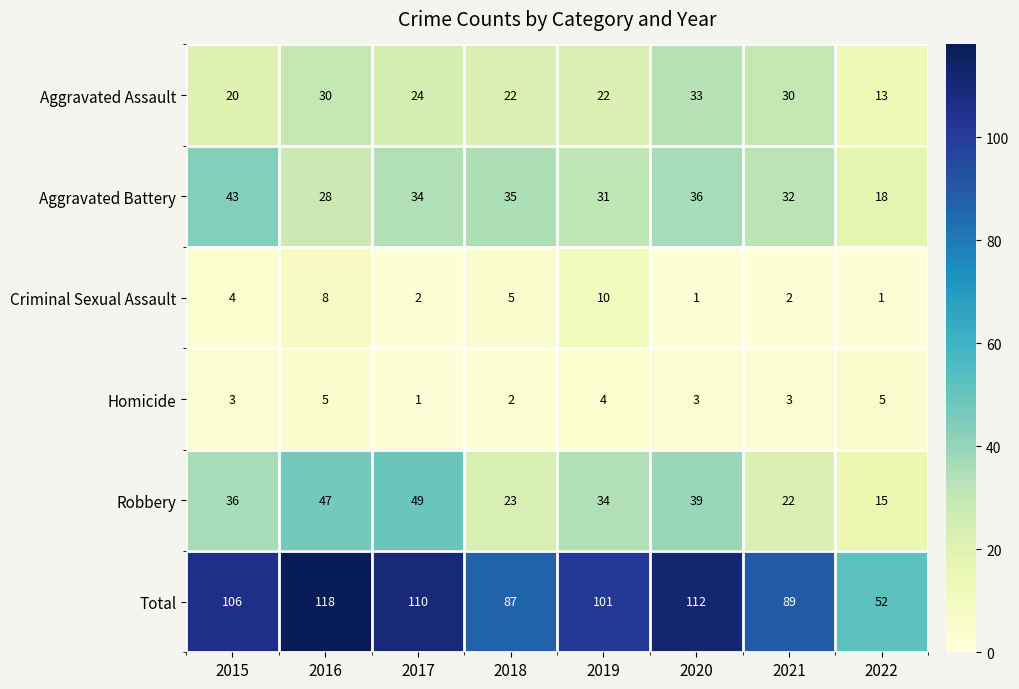

At which label is Total closest to 85?

2018